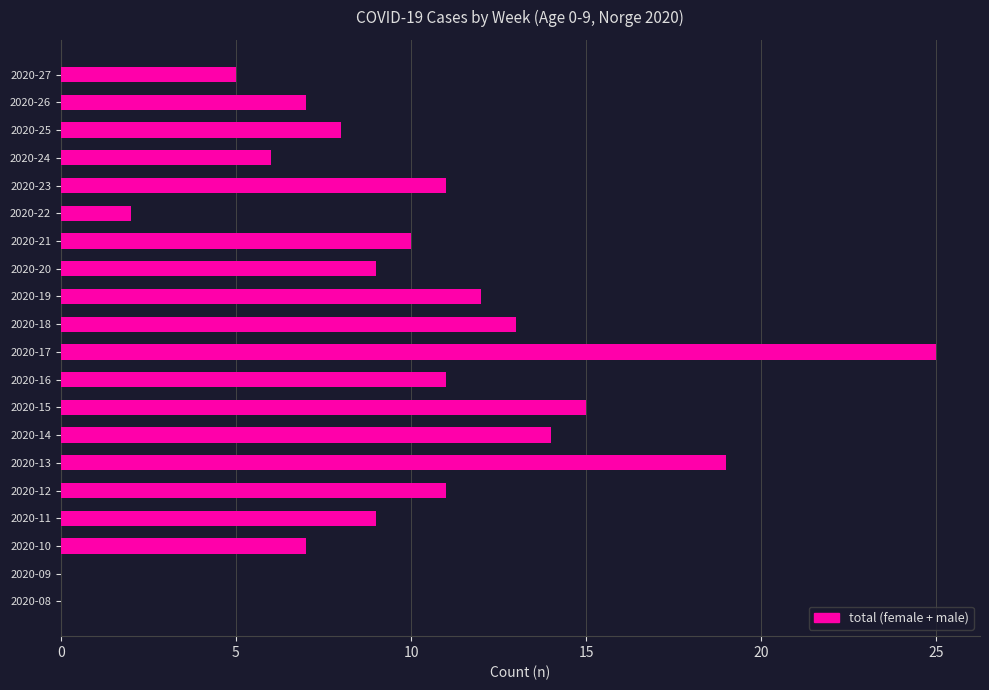

What is the change in value from 2020-17 to 2020-22?

-23